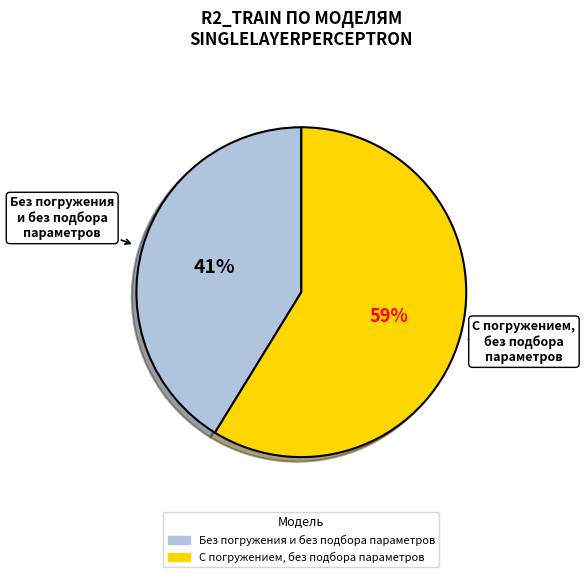

Is it true that С погружением, без подбора параметров is 48% of the pie?

False